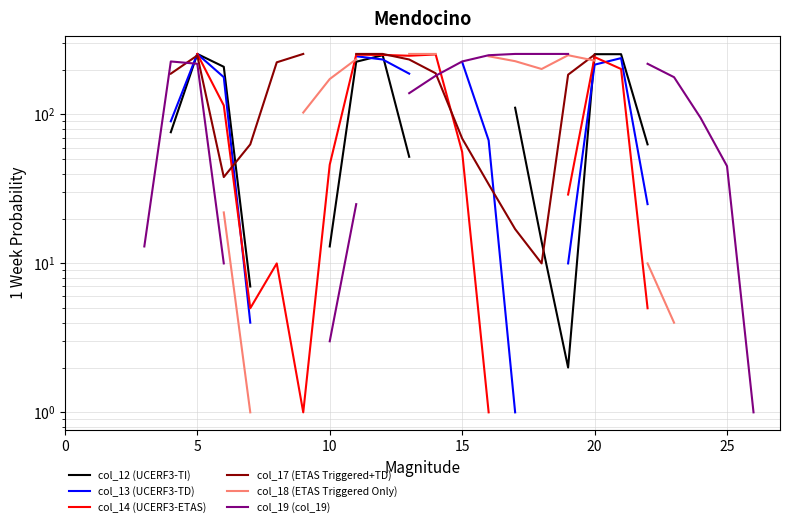

In col_18 (ETAS Triggered Only), how many points are lower than both neighbors (excluding endpoints)?

1